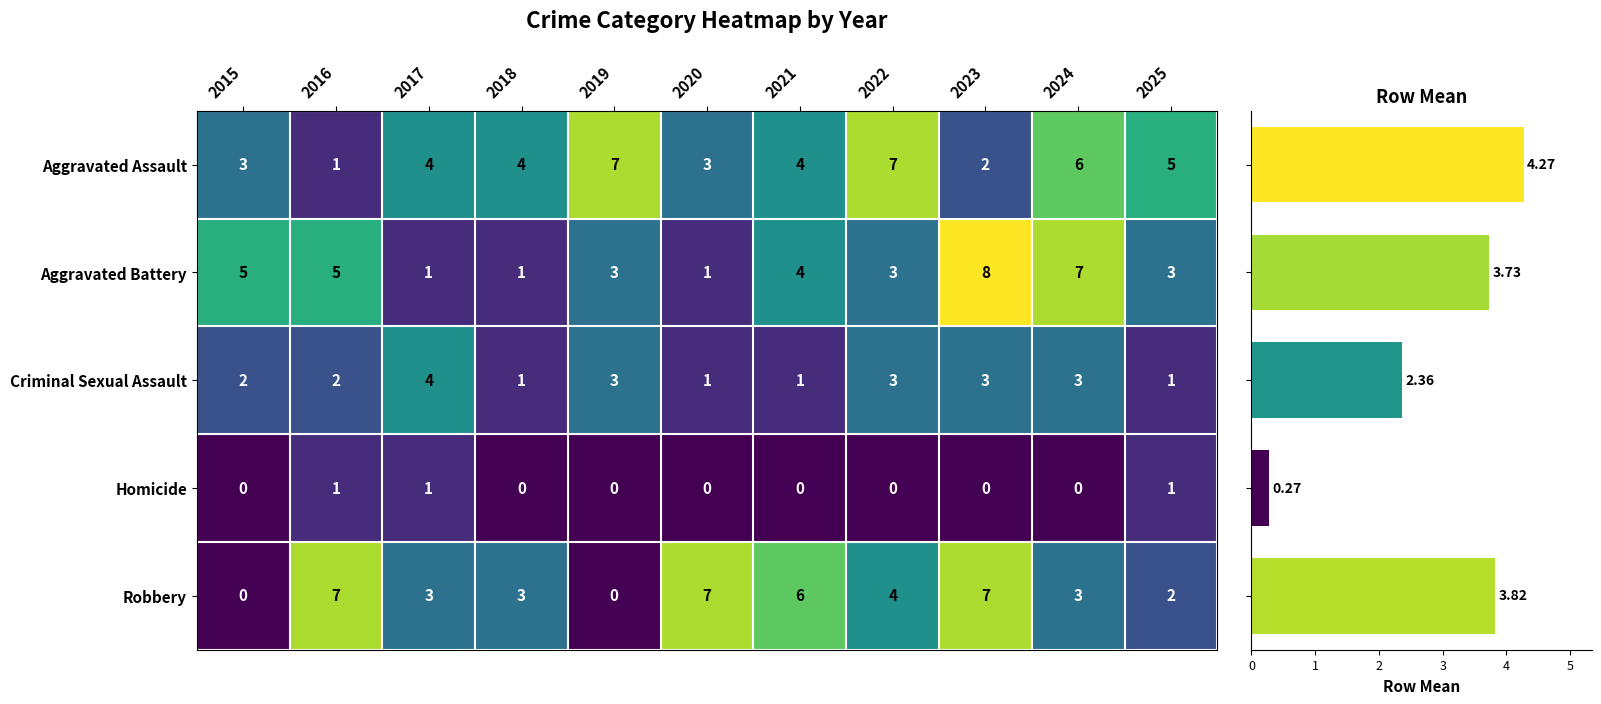

Which label corresponds to the largest value in the chart?

2023